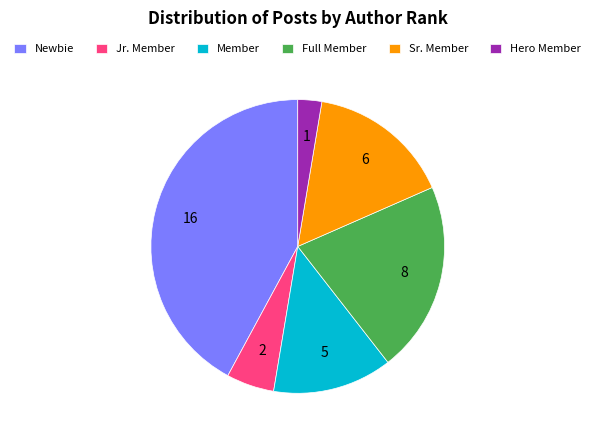

Does any single category account for the majority?

No